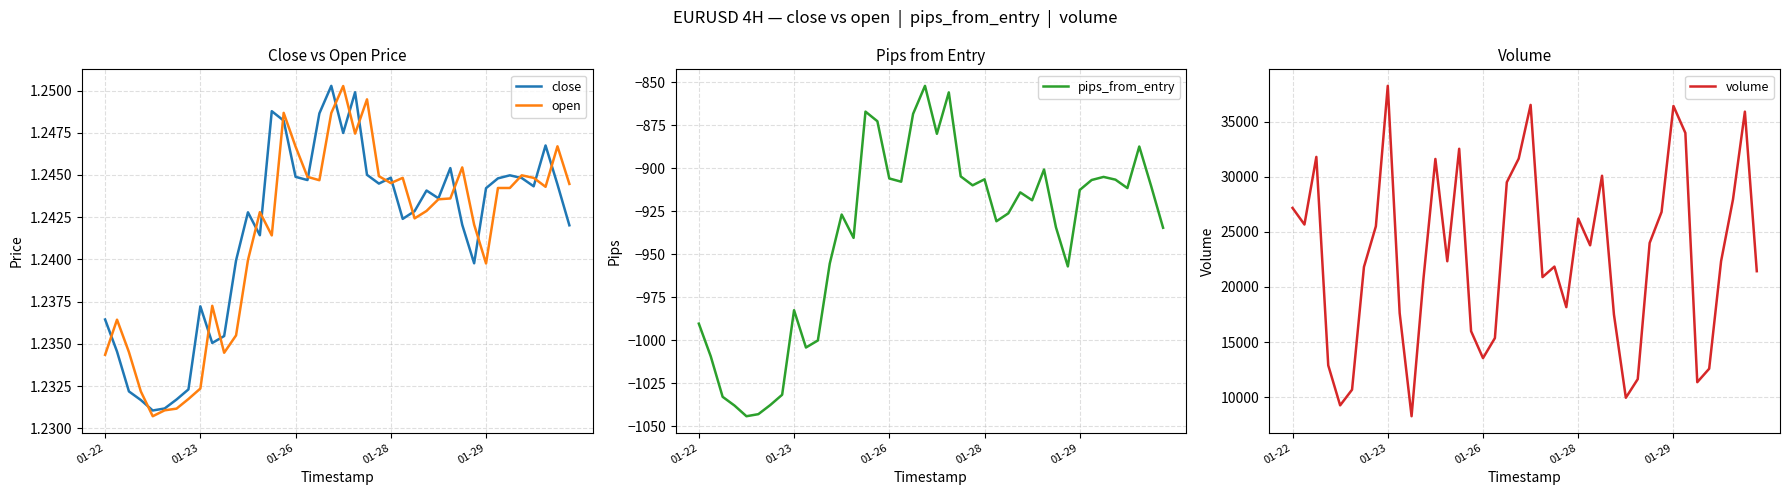

Which has a higher value, 01-22 or 21?

21